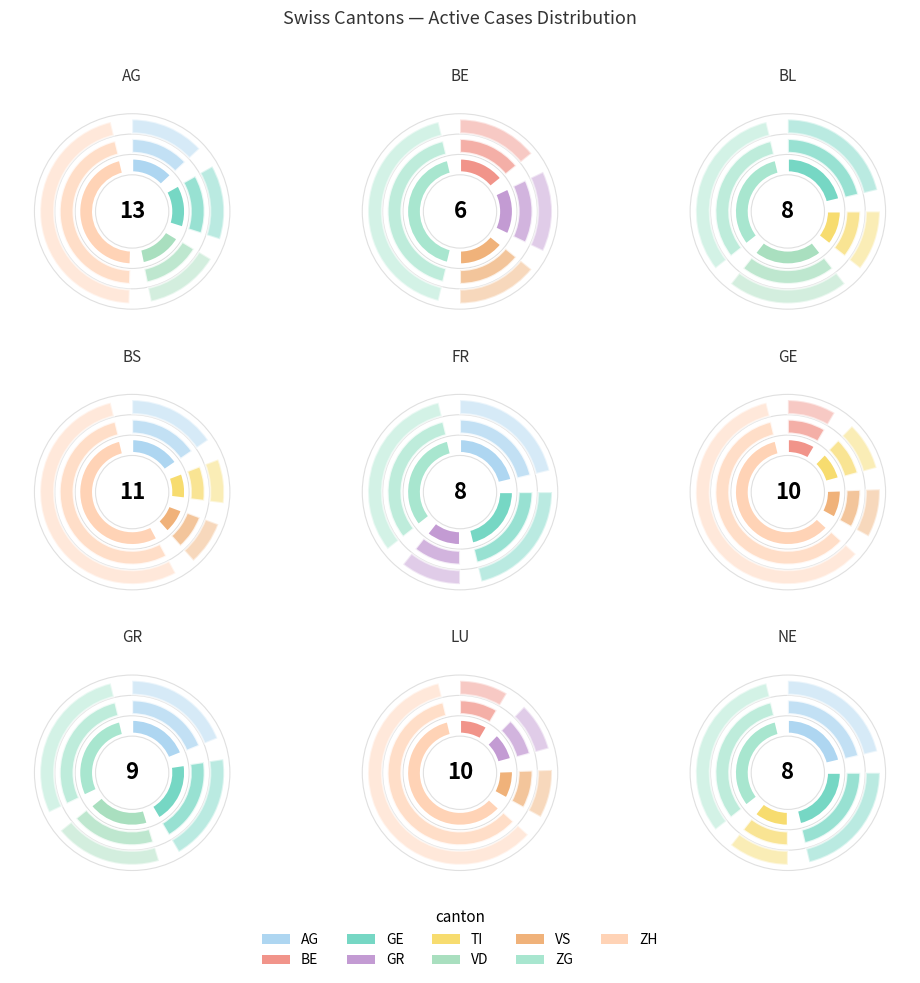

Does any single category account for the majority?

No